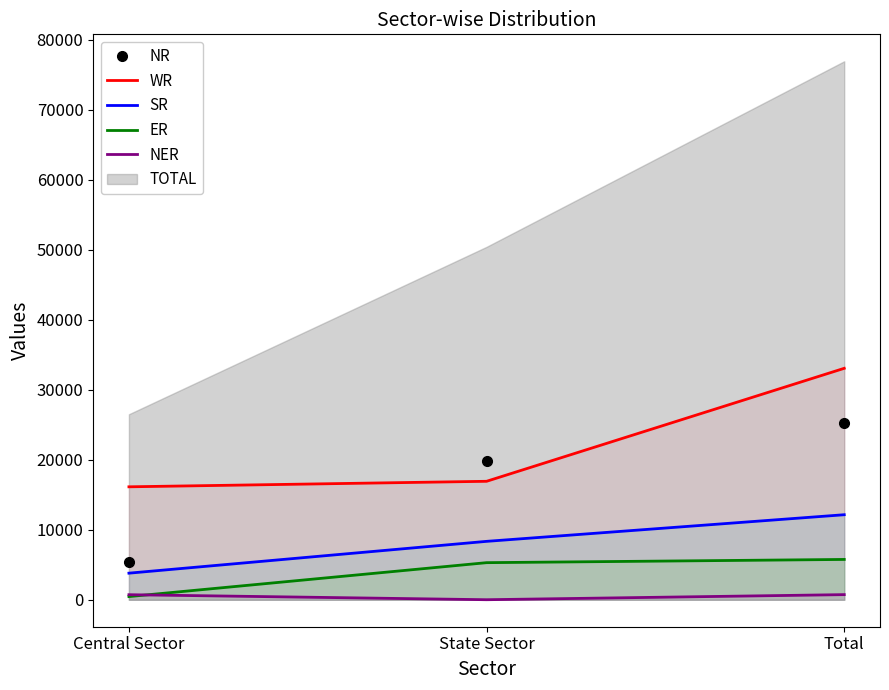

The value of NER at Total is 738. True or false?

True